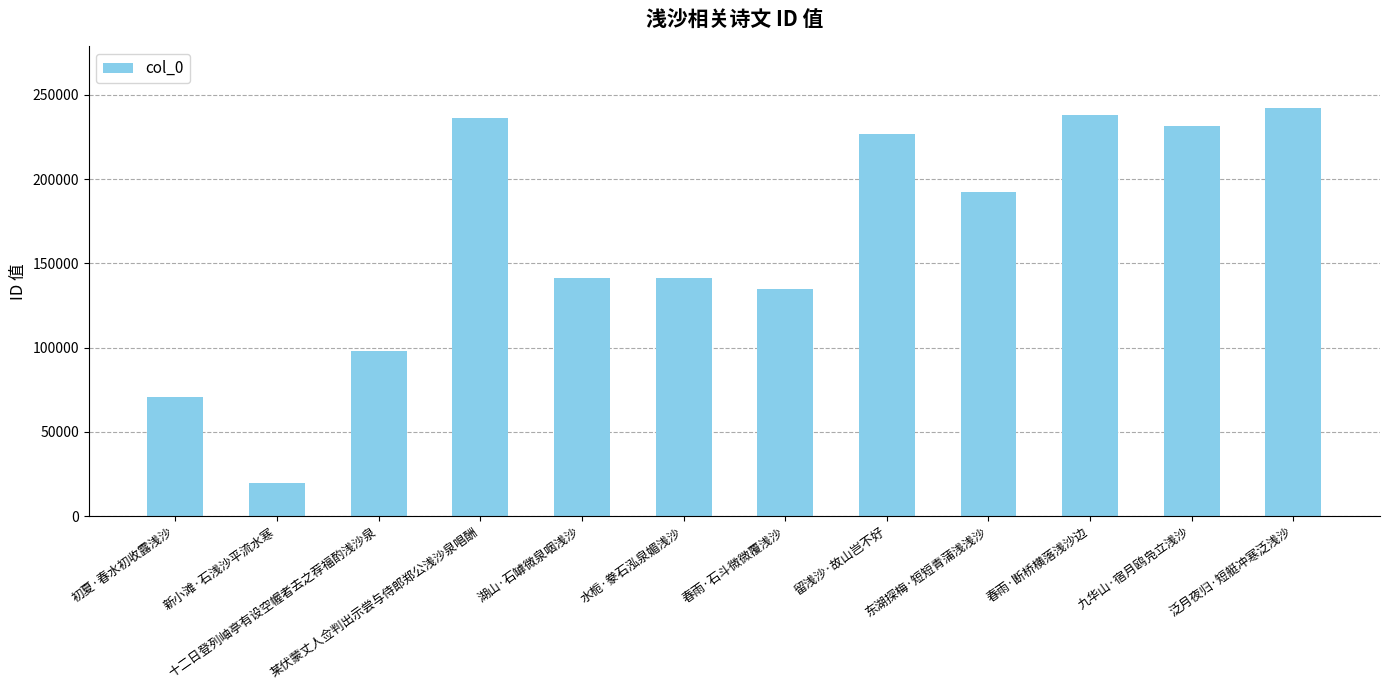

What is the label of the 10th bar from the left?

春雨·断桥横落浅沙边